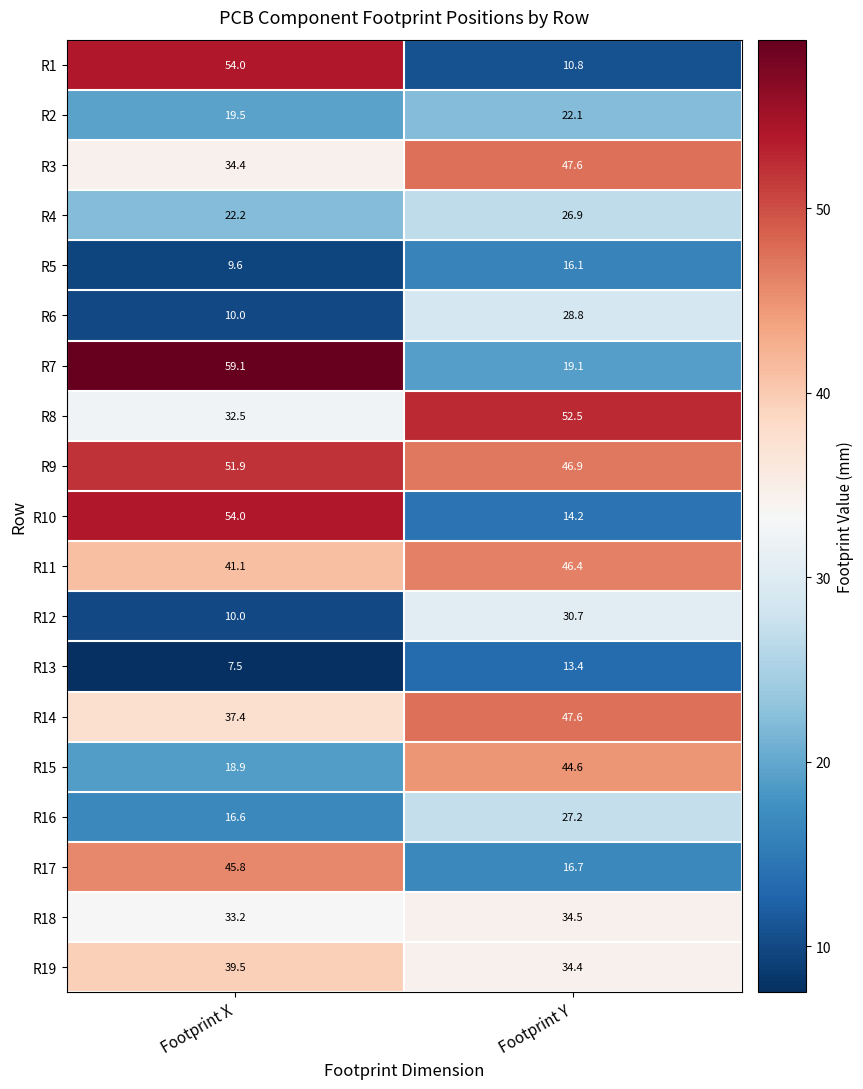

What is the spread (max minus min) of values at Footprint Y?

41.7